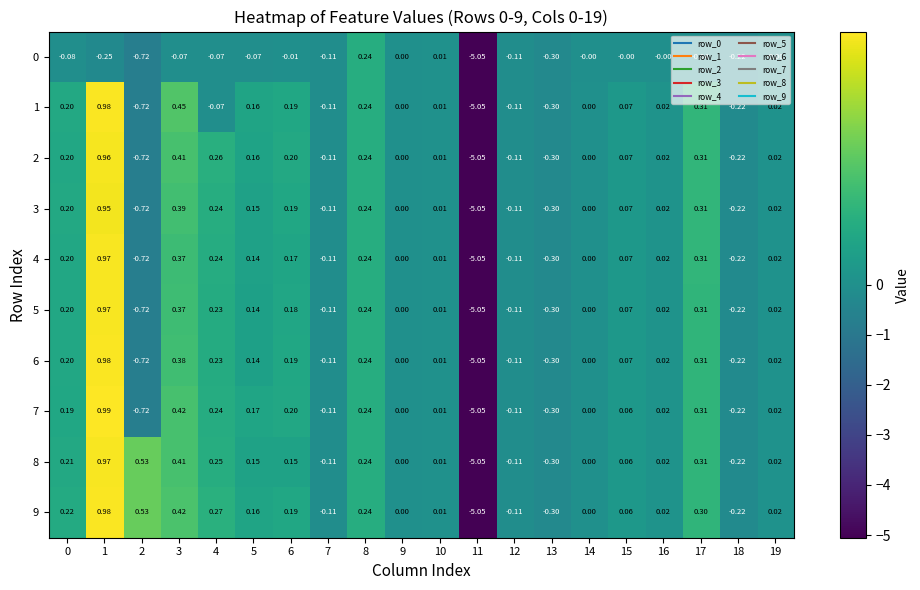

Is the value of 3 at 18 greater than the value of 8 at 11?

Yes